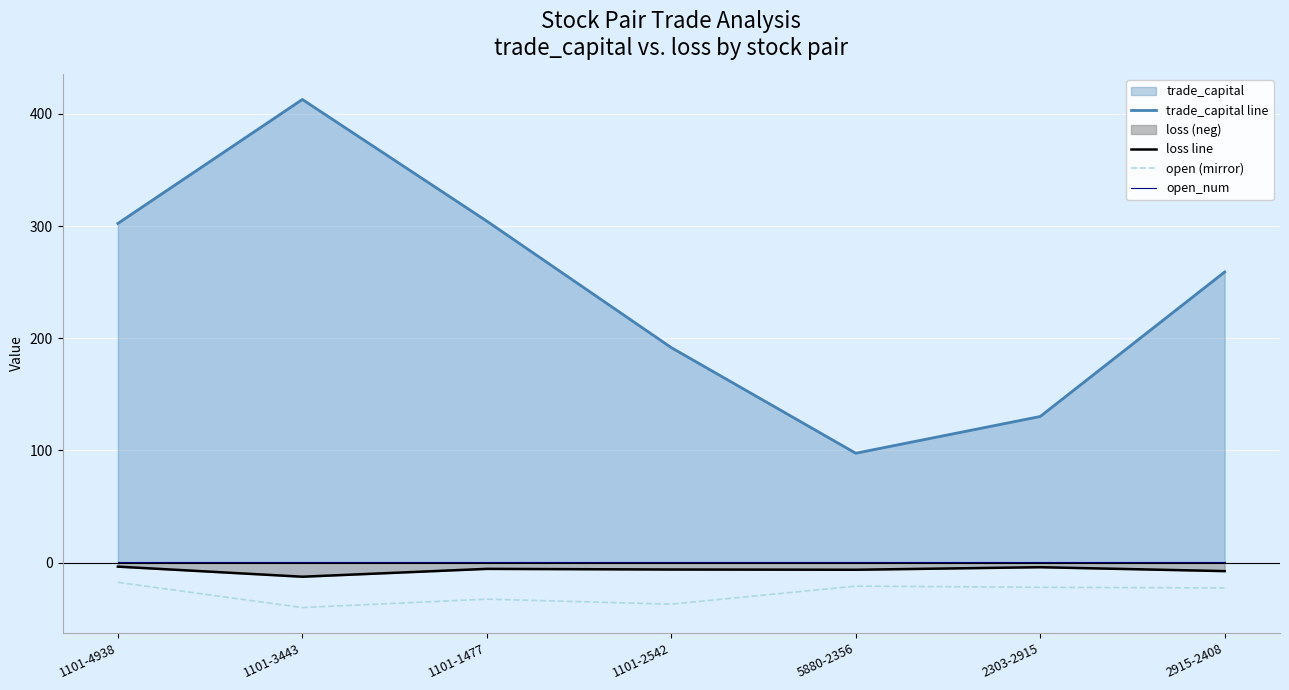

Is the value of loss line at 1101-1477 greater than the value of trade_capital line at 1101-2542?

No